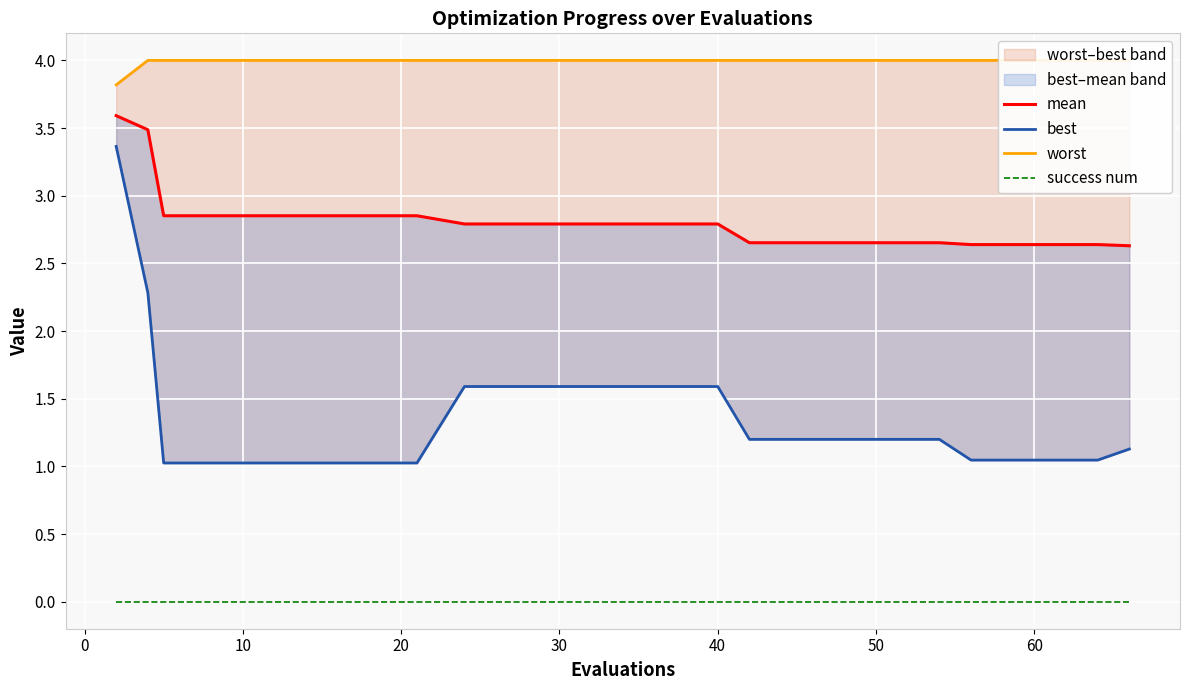

True or false: success num and worst intersect in this chart.

False